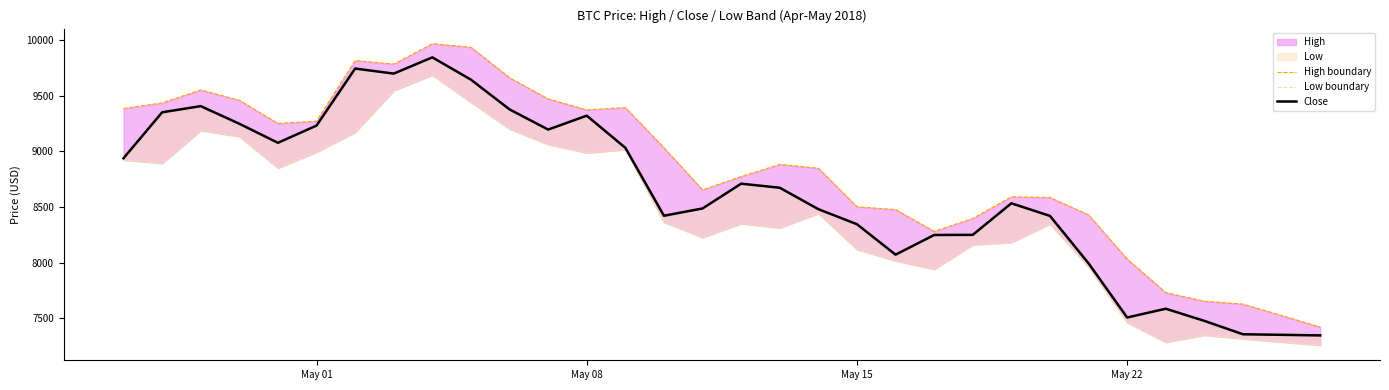

Is this an area chart (filled region under the line)?

No